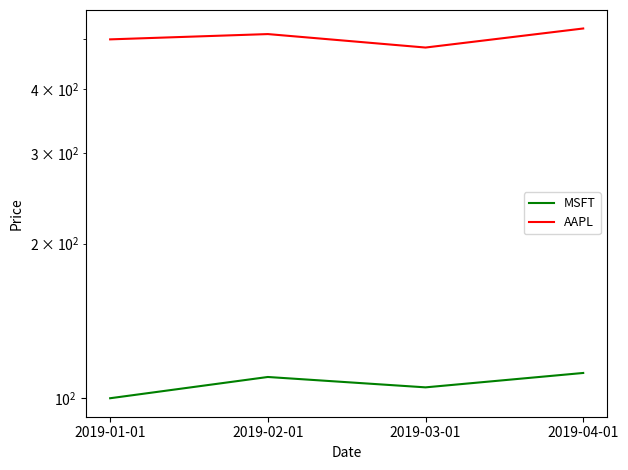

The AAPL series shows 500 at 2019-01-01. True or false?

True